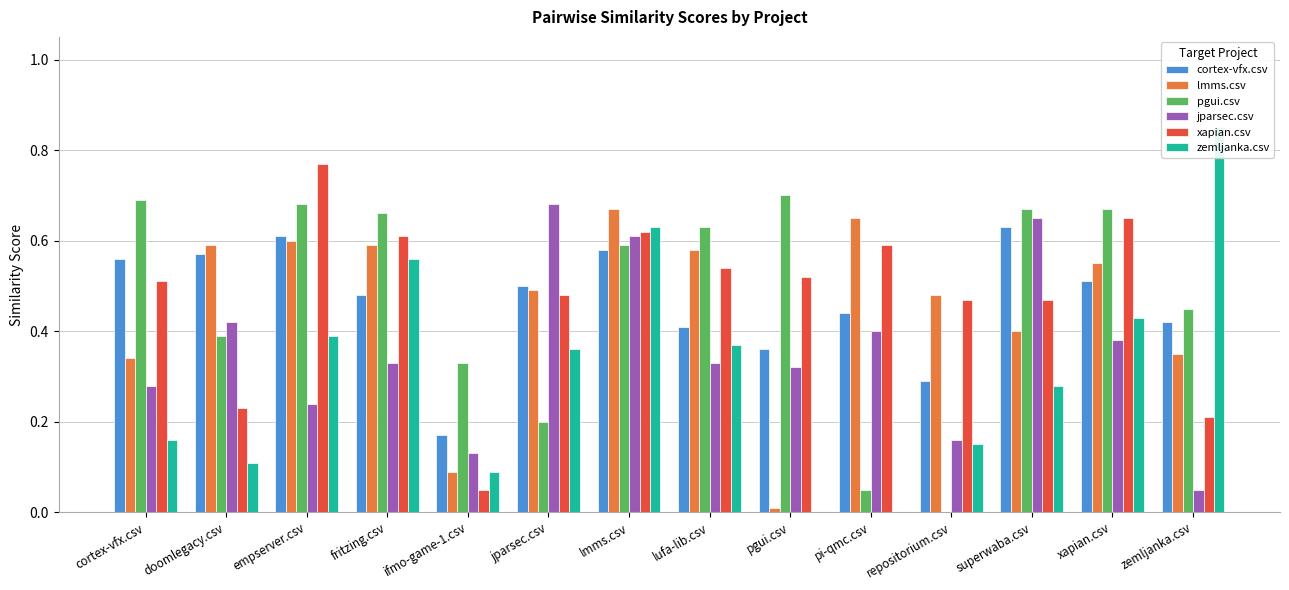

Reading right to left, extract all data points from this chart.

cortex-vfx.csv: zemljanka.csv=0.4	xapian.csv=0.5	superwaba.csv=0.6	repositorium.csv=0.3	pi-qmc.csv=0.4	pgui.csv=0.4	lufa-lib.csv=0.4	lmms.csv=0.6	jparsec.csv=0.5	ifmo-game-1.csv=0.2	fritzing.csv=0.5	empserver.csv=0.6	doomlegacy.csv=0.6	cortex-vfx.csv=0.6
lmms.csv: zemljanka.csv=0.3	xapian.csv=0.6	superwaba.csv=0.4	repositorium.csv=0.5	pi-qmc.csv=0.7	pgui.csv=0.0	lufa-lib.csv=0.6	lmms.csv=0.7	jparsec.csv=0.5	ifmo-game-1.csv=0.1	fritzing.csv=0.6	empserver.csv=0.6	doomlegacy.csv=0.6	cortex-vfx.csv=0.3
pgui.csv: zemljanka.csv=0.5	xapian.csv=0.7	superwaba.csv=0.7	repositorium.csv=0.0	pi-qmc.csv=0.1	pgui.csv=0.7	lufa-lib.csv=0.6	lmms.csv=0.6	jparsec.csv=0.2	ifmo-game-1.csv=0.3	fritzing.csv=0.7	empserver.csv=0.7	doomlegacy.csv=0.4	cortex-vfx.csv=0.7
jparsec.csv: zemljanka.csv=0.1	xapian.csv=0.4	superwaba.csv=0.7	repositorium.csv=0.2	pi-qmc.csv=0.4	pgui.csv=0.3	lufa-lib.csv=0.3	lmms.csv=0.6	jparsec.csv=0.7	ifmo-game-1.csv=0.1	fritzing.csv=0.3	empserver.csv=0.2	doomlegacy.csv=0.4	cortex-vfx.csv=0.3
xapian.csv: zemljanka.csv=0.2	xapian.csv=0.7	superwaba.csv=0.5	repositorium.csv=0.5	pi-qmc.csv=0.6	pgui.csv=0.5	lufa-lib.csv=0.5	lmms.csv=0.6	jparsec.csv=0.5	ifmo-game-1.csv=0.1	fritzing.csv=0.6	empserver.csv=0.8	doomlegacy.csv=0.2	cortex-vfx.csv=0.5
zemljanka.csv: zemljanka.csv=0.8	xapian.csv=0.4	superwaba.csv=0.3	repositorium.csv=0.1	pi-qmc.csv=0.0	pgui.csv=0.0	lufa-lib.csv=0.4	lmms.csv=0.6	jparsec.csv=0.4	ifmo-game-1.csv=0.1	fritzing.csv=0.6	empserver.csv=0.4	doomlegacy.csv=0.1	cortex-vfx.csv=0.2